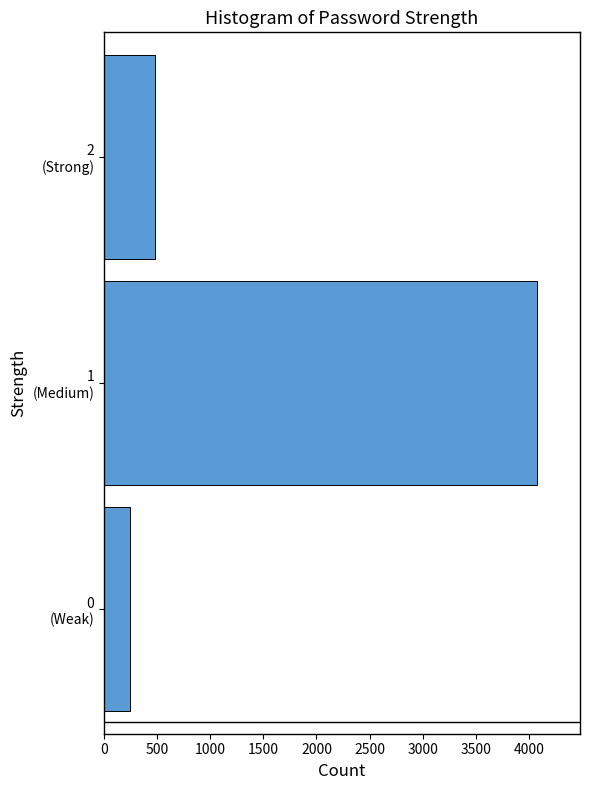

Reading bottom to top, what are all the values shown in this chart?

243	4075	481